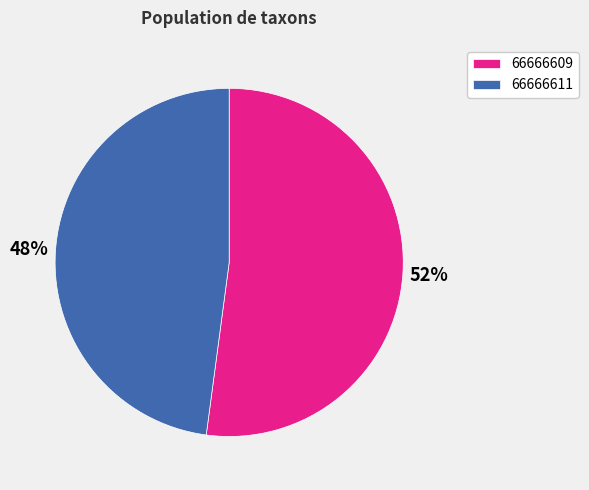

Is there a majority slice in this chart?

Yes